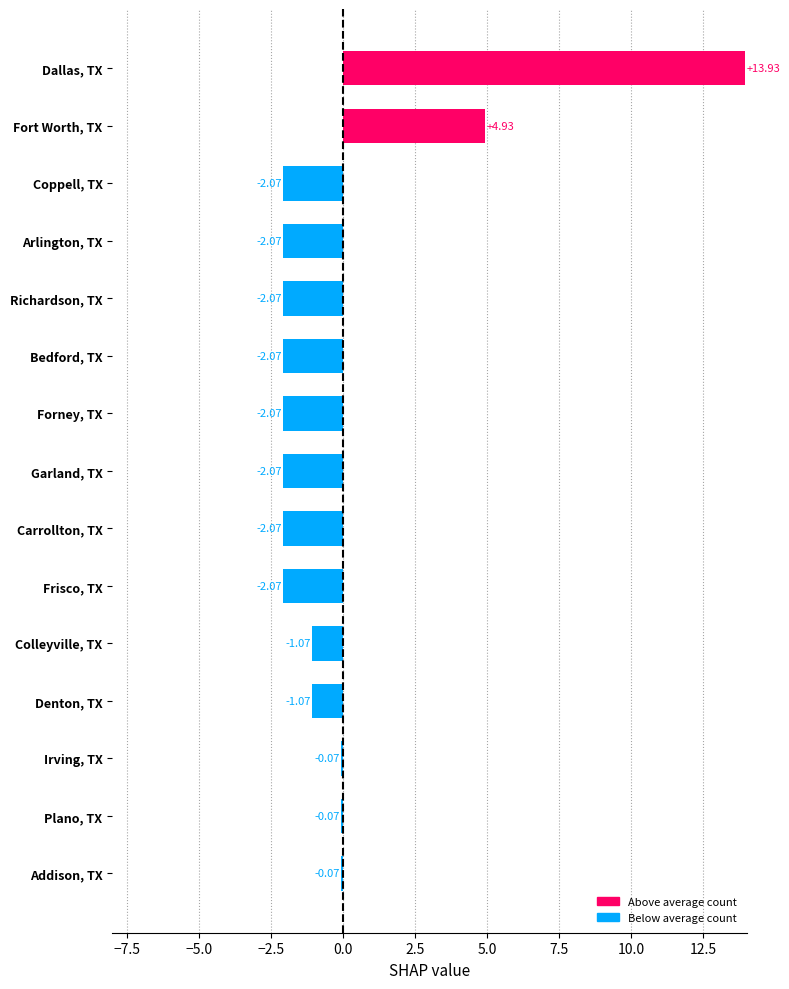

Where is the data nearest to the value 5?

Fort Worth, TX